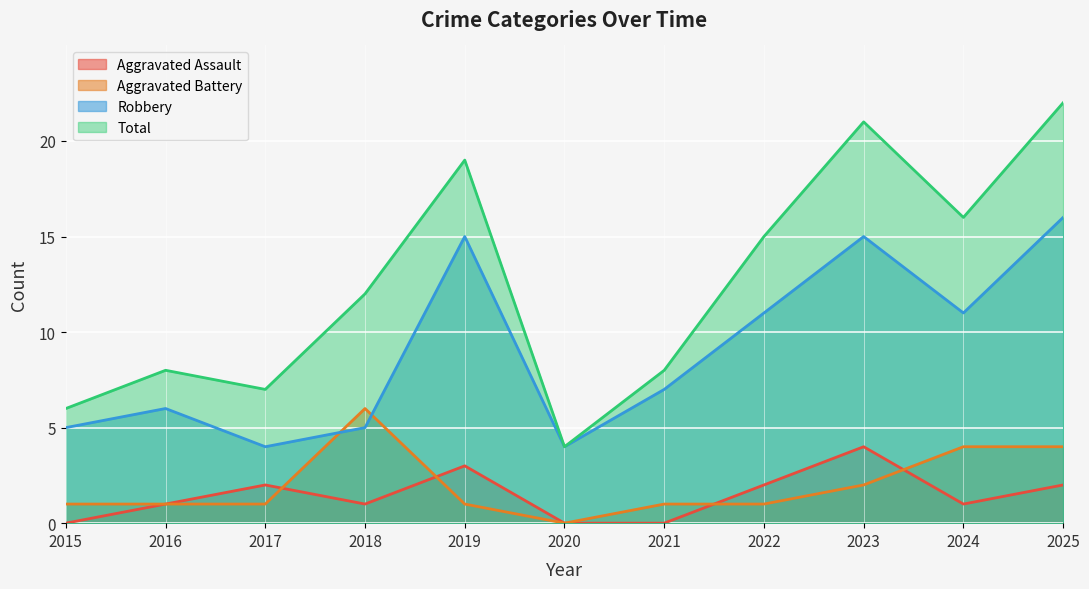

What is the average value of the Total series?

13